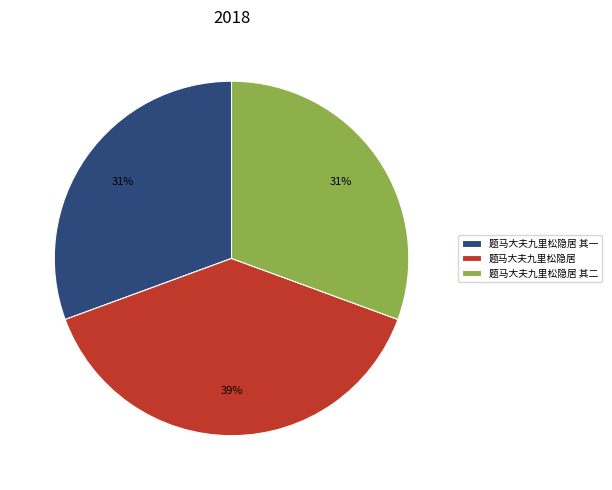

Do 题马大夫九里松隐居 其二 and 题马大夫九里松隐居 其一 together represent more than half of the pie?

Yes